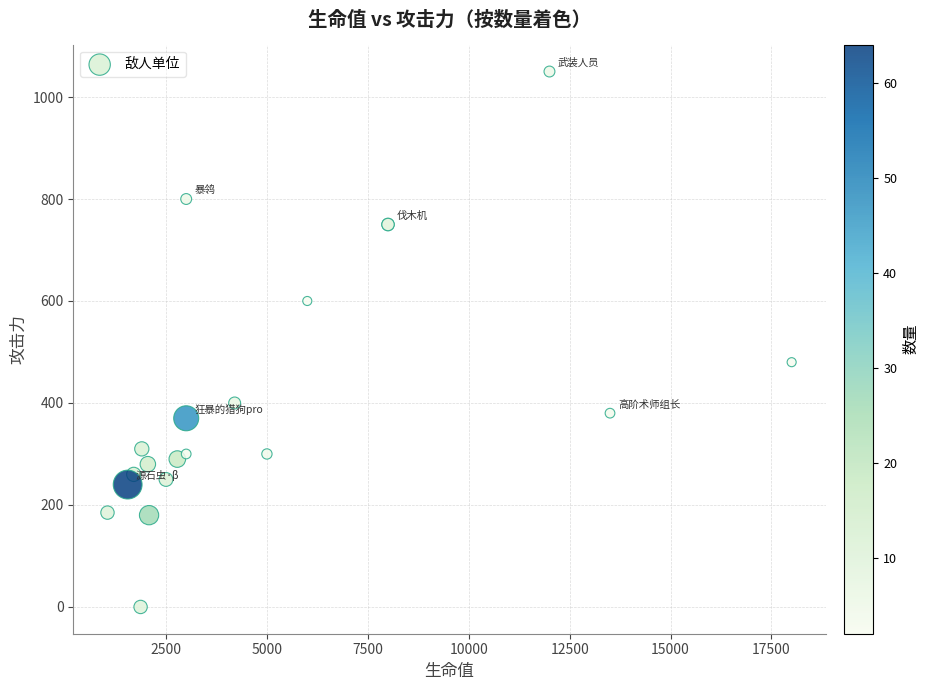

What Y value in the scatter plot is closest to 525?

480